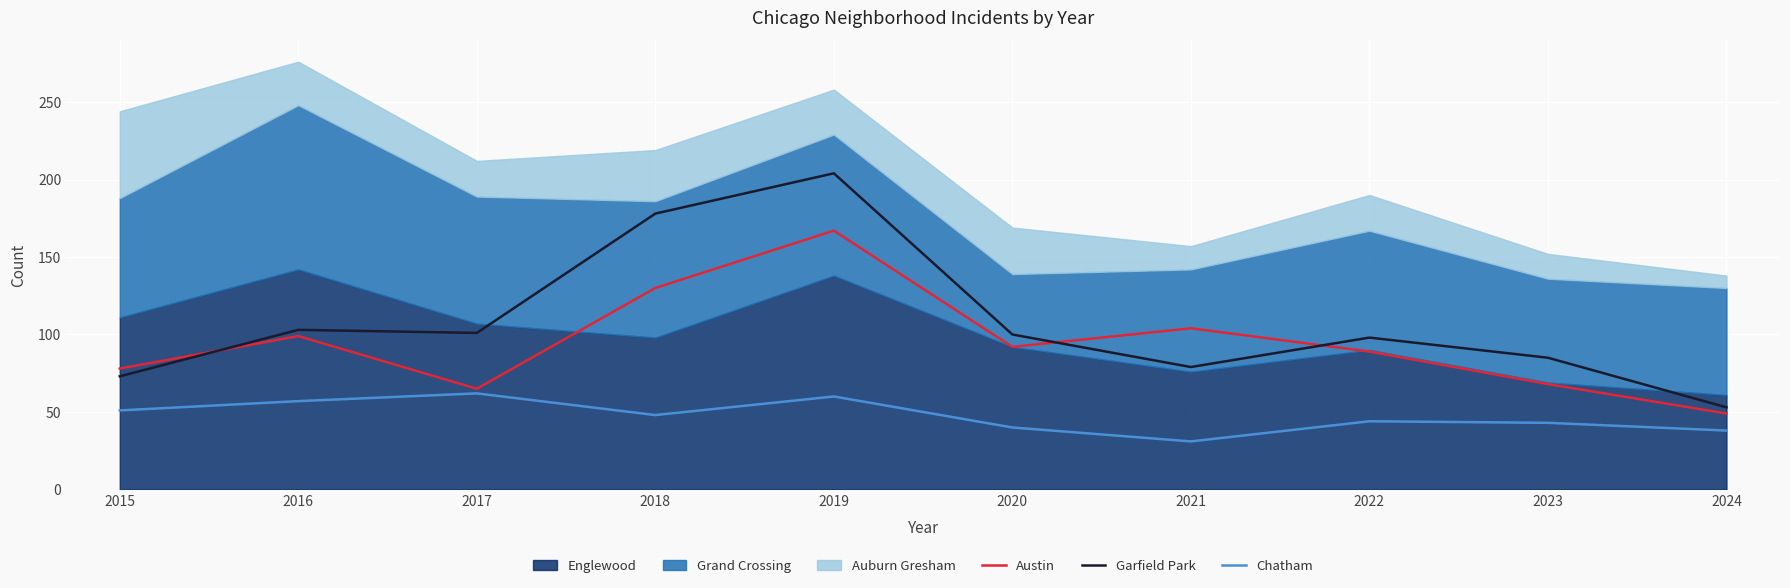

What is the difference between the Chatham values at 2021 and 2015?

20